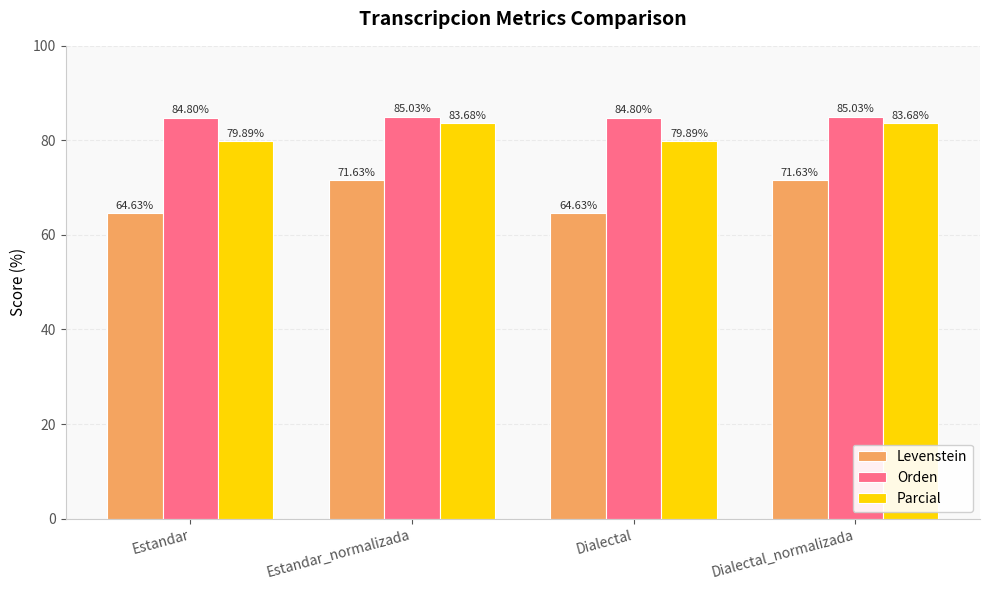

What is the maximum value shown in the chart?

85.0